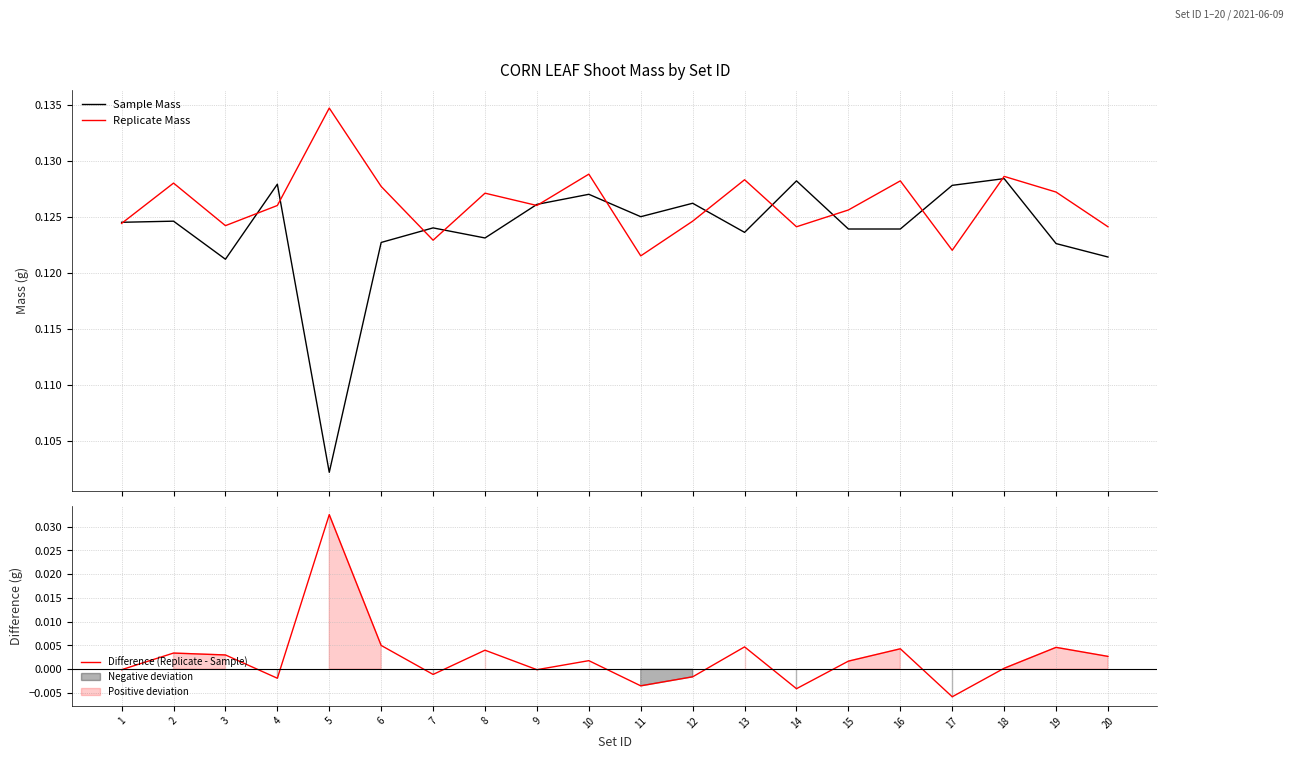

Reading right to left, what are all the values shown in this chart?

Sample Mass: 20=0.1	19=0.1	18=0.1	17=0.1	16=0.1	15=0.1	14=0.1	13=0.1	12=0.1	11=0.1	10=0.1	9=0.1	8=0.1	7=0.1	6=0.1	5=0.1	4=0.1	3=0.1	2=0.1	1=0.1
Replicate Mass: 20=0.1	19=0.1	18=0.1	17=0.1	16=0.1	15=0.1	14=0.1	13=0.1	12=0.1	11=0.1	10=0.1	9=0.1	8=0.1	7=0.1	6=0.1	5=0.1	4=0.1	3=0.1	2=0.1	1=0.1
Difference (Replicate - Sample): 20=0.0	19=0.0	18=0.0	17=-0.0	16=0.0	15=0.0	14=-0.0	13=0.0	12=-0.0	11=-0.0	10=0.0	9=-0.0	8=0.0	7=-0.0	6=0.0	5=0.0	4=-0.0	3=0.0	2=0.0	1=-0.0